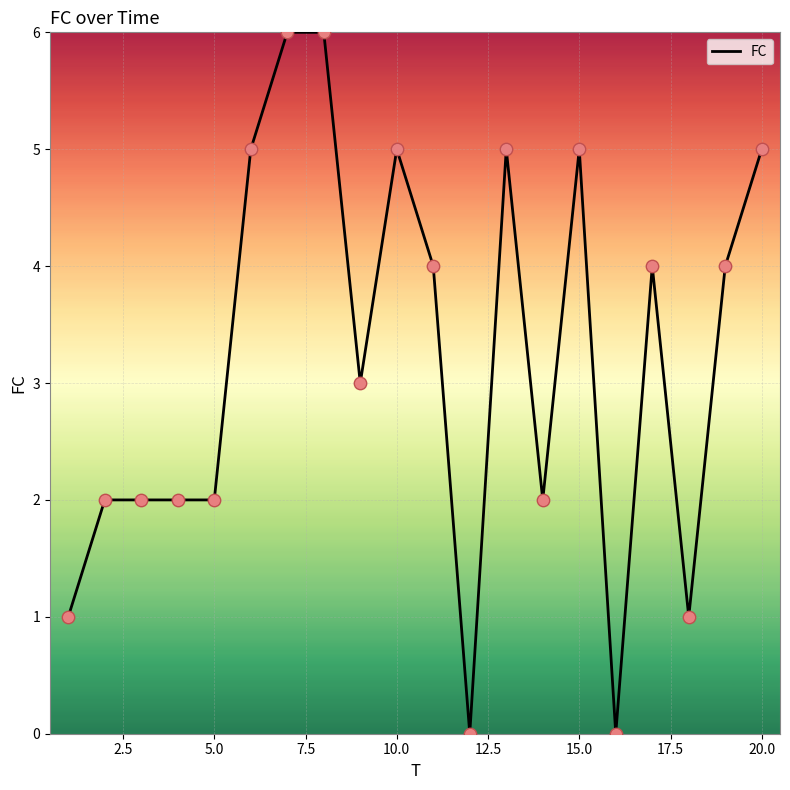

What is the difference between the maximum and minimum values?

6